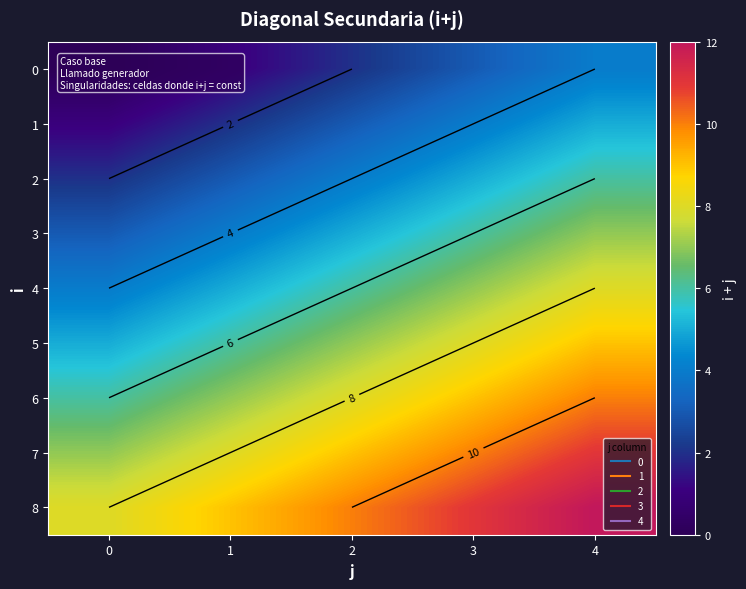

What is the average value of the 5 series?

7